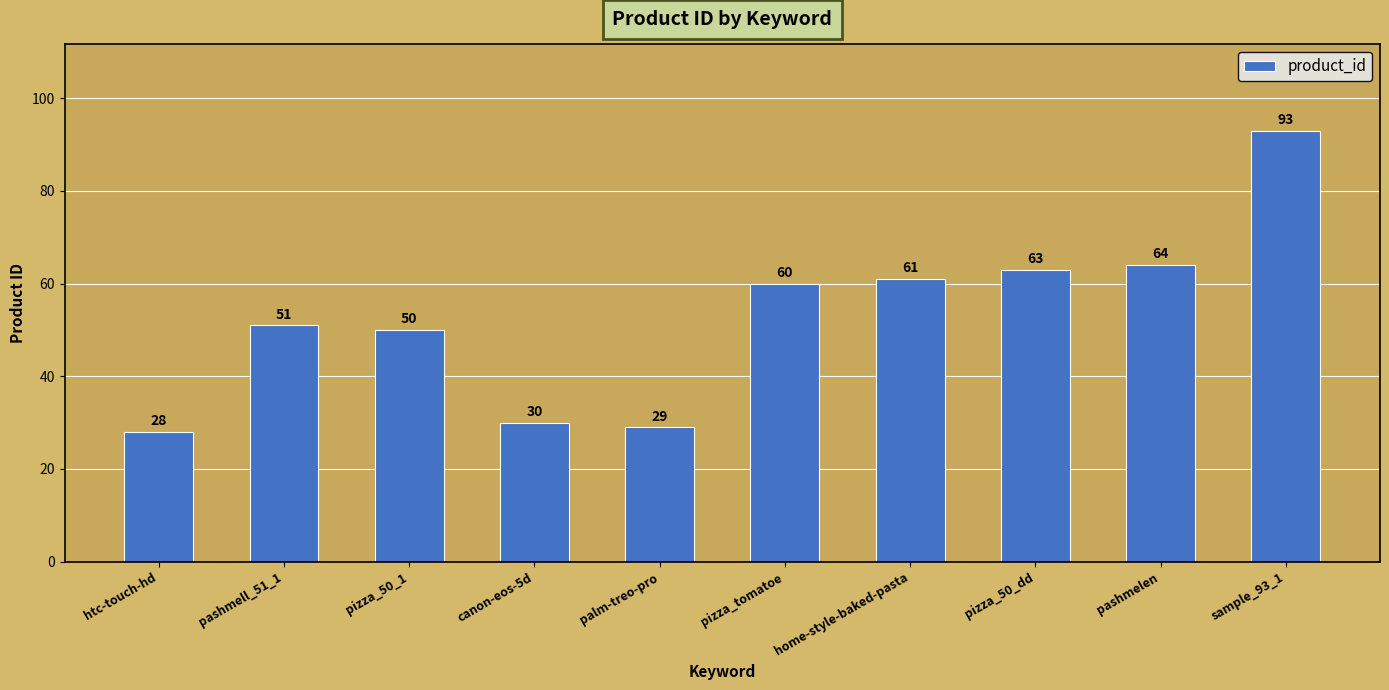

The value at pizza_tomatoe is 60. True or false?

True